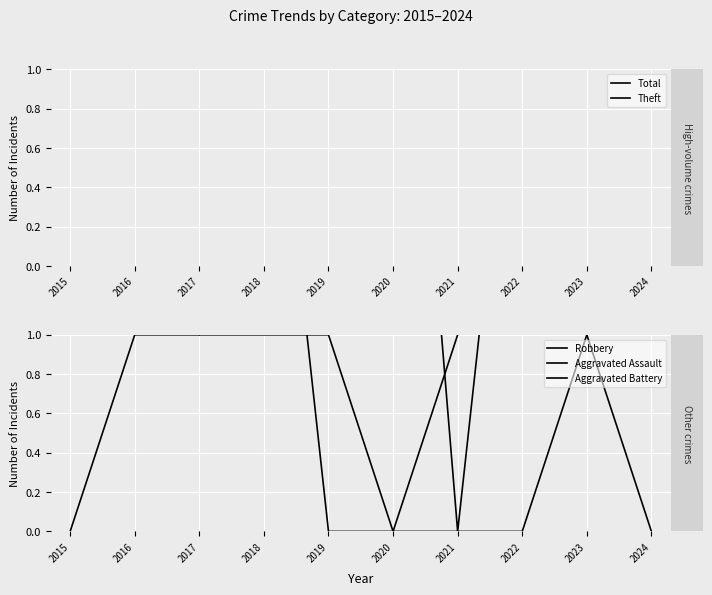

After their last crossing, which series has the higher values: Aggravated Assault or Aggravated Battery?

Aggravated Assault